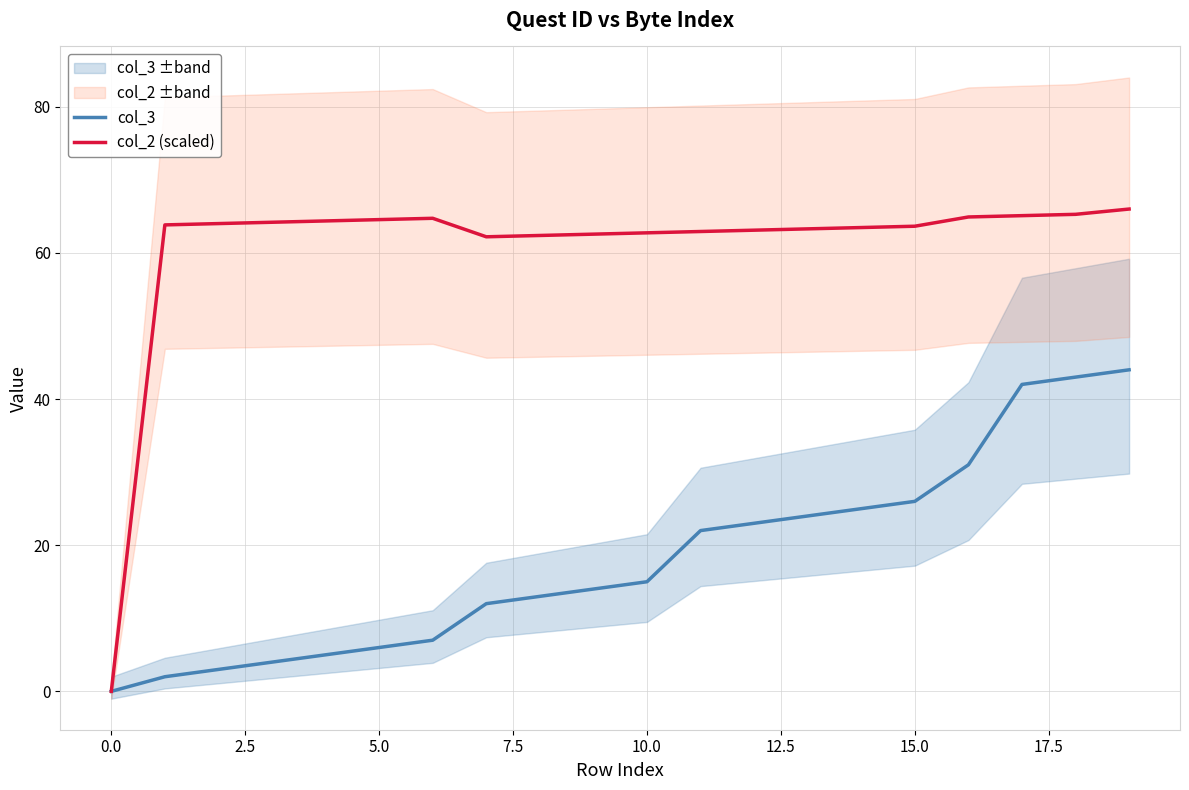

Which series has the largest total across all categories?

col_2 (scaled)